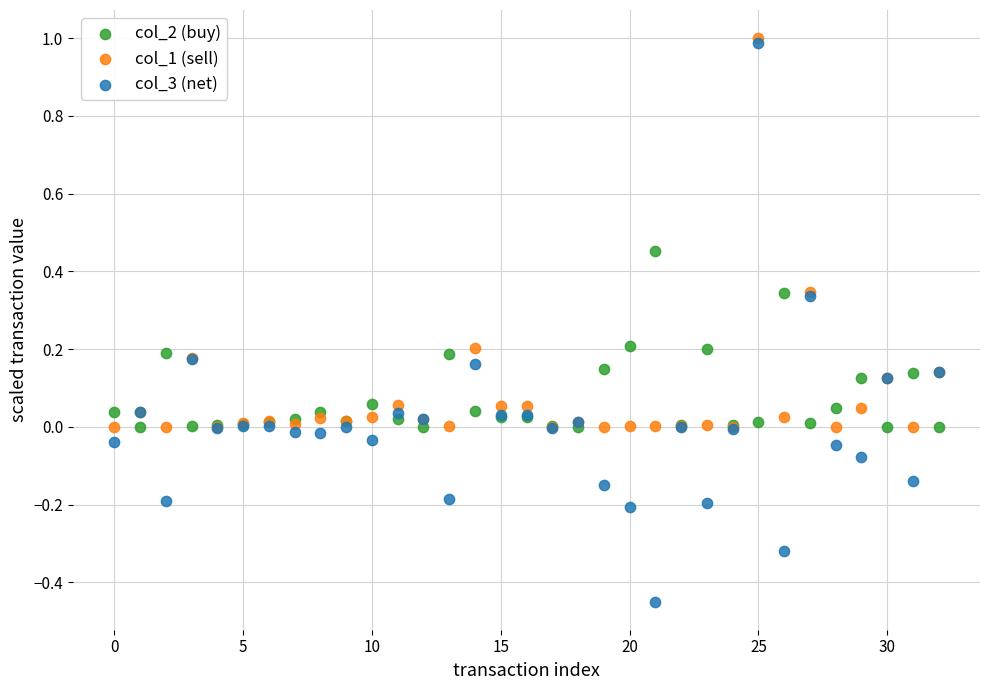

What are all the series names shown in the legend?

col_2 (buy), col_1 (sell), col_3 (net)